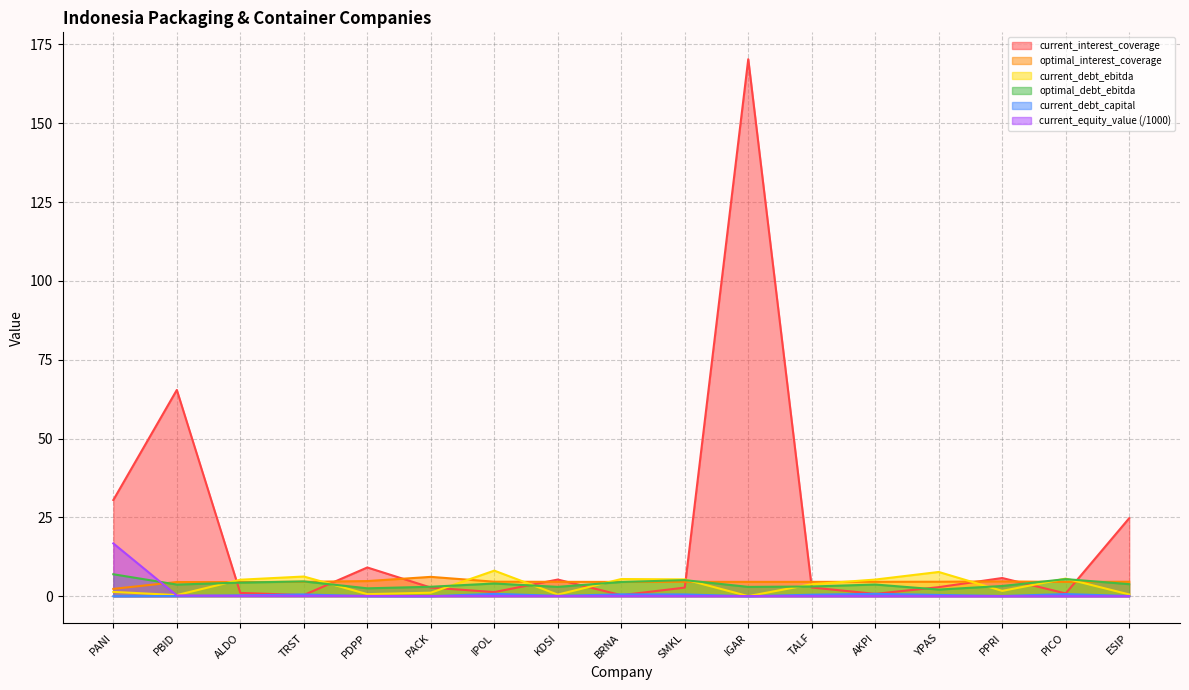

At which label is current_equity_value closest to 8?

PBID